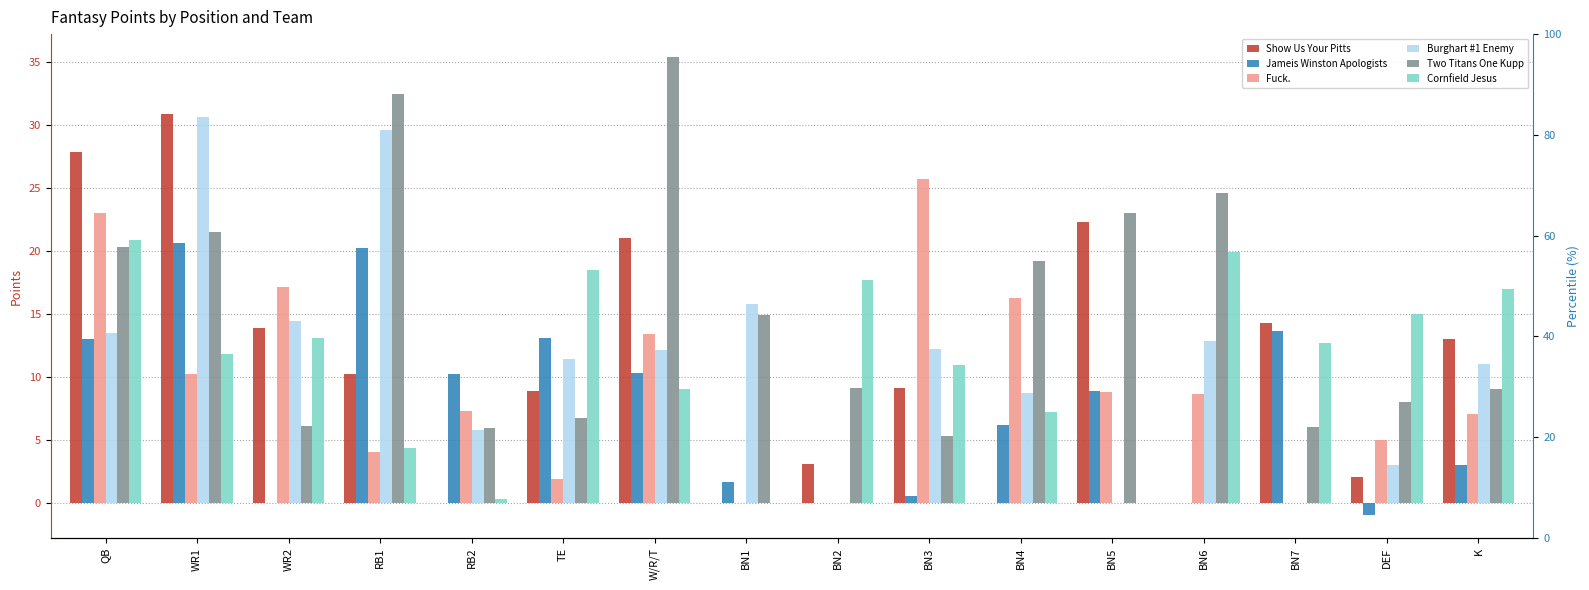

What is the minimum value shown in the chart?

-1.0